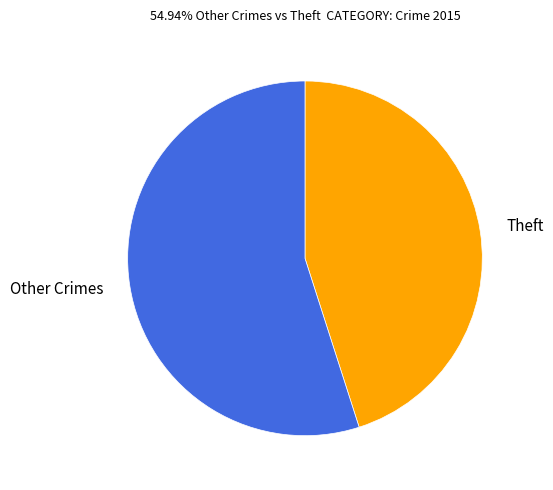

Which has a higher value, Other Crimes or Theft?

Other Crimes